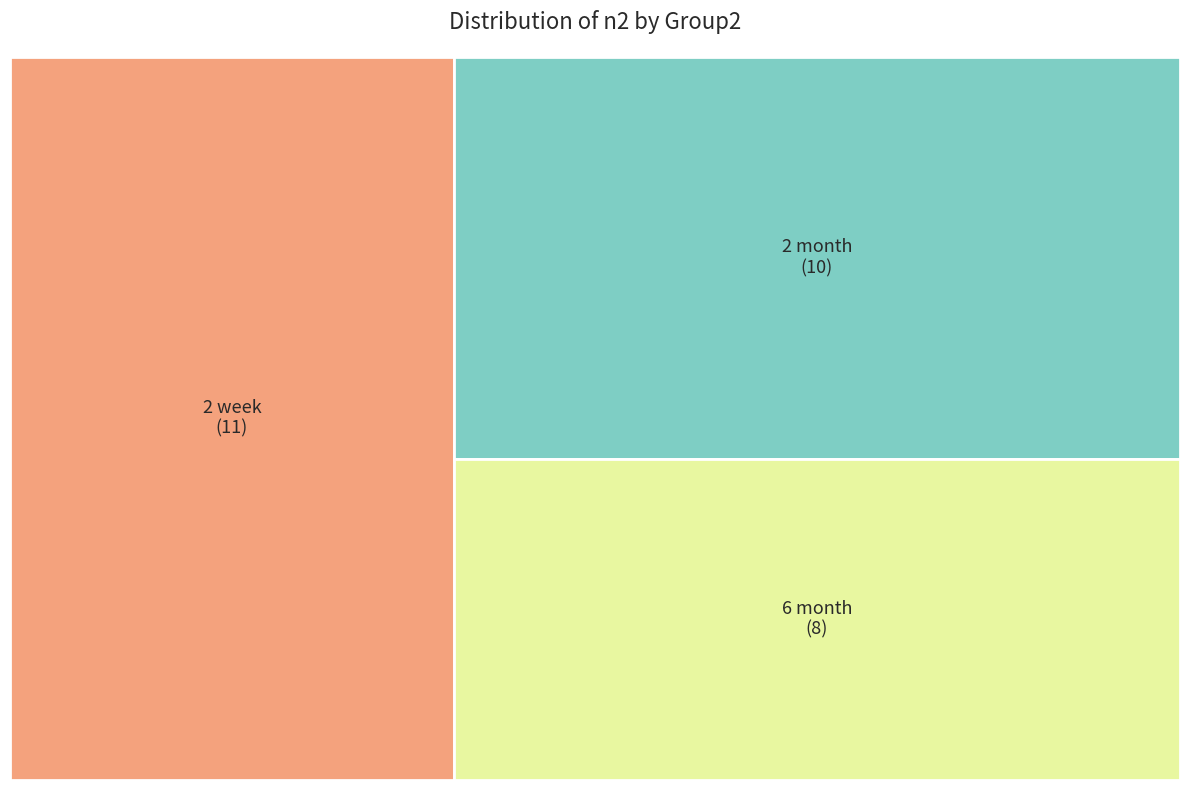

How much of the chart is everything except 2 month?

65.5%